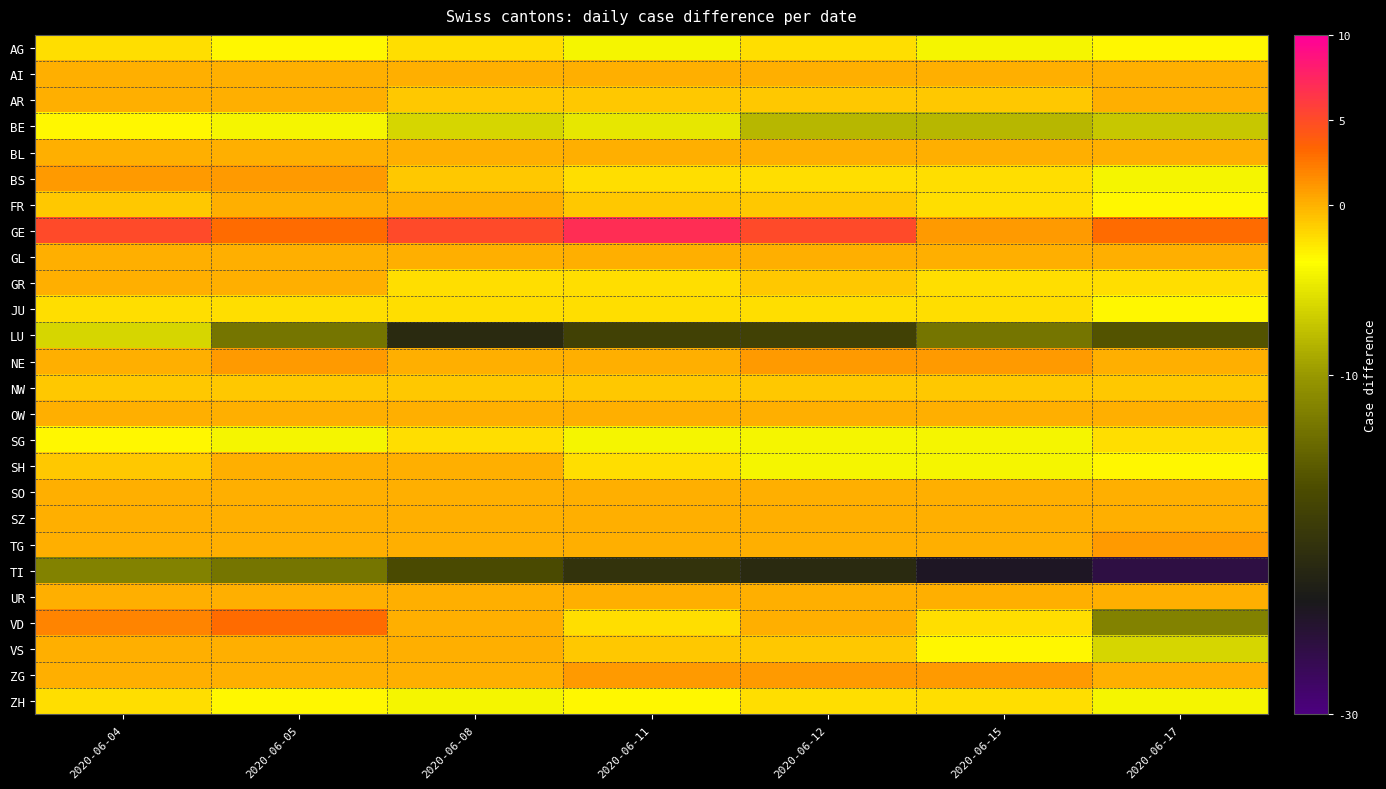

Which label corresponds to the smallest value in the chart?

2020-06-17